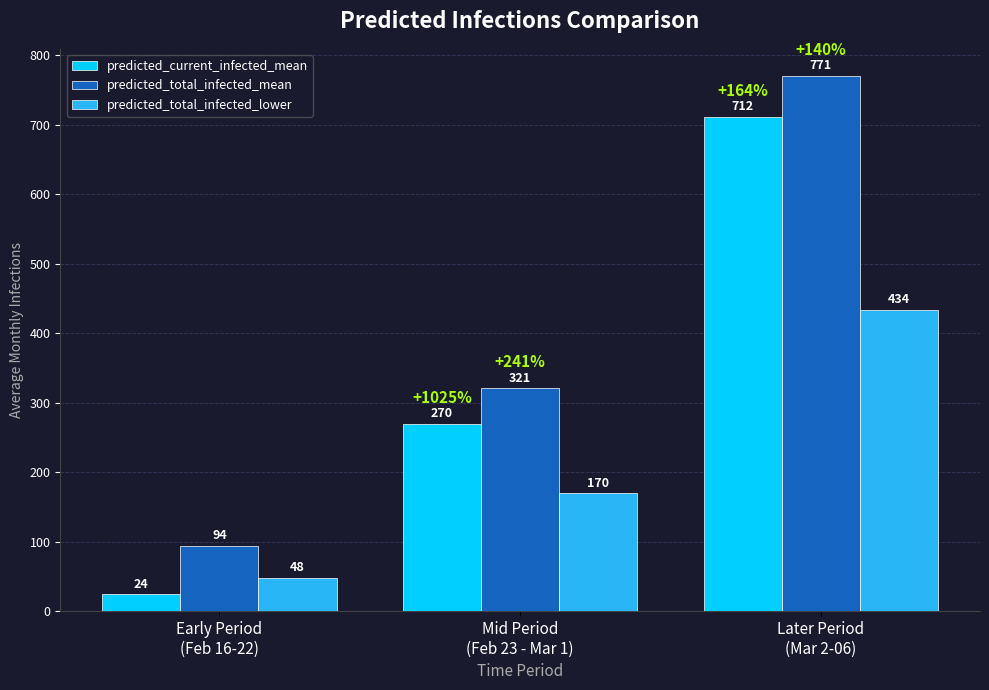

How many predicted_total_infected_mean values are between 94 and 771?

3